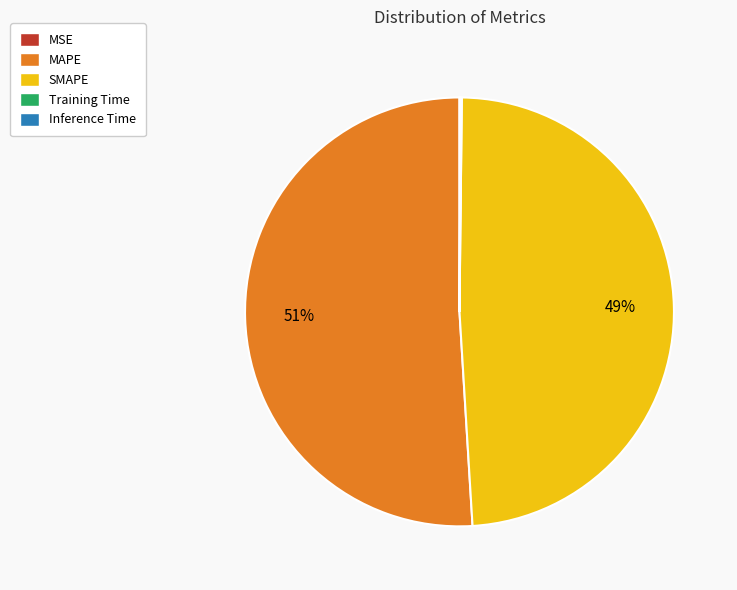

Is MAPE the majority of the pie?

Yes